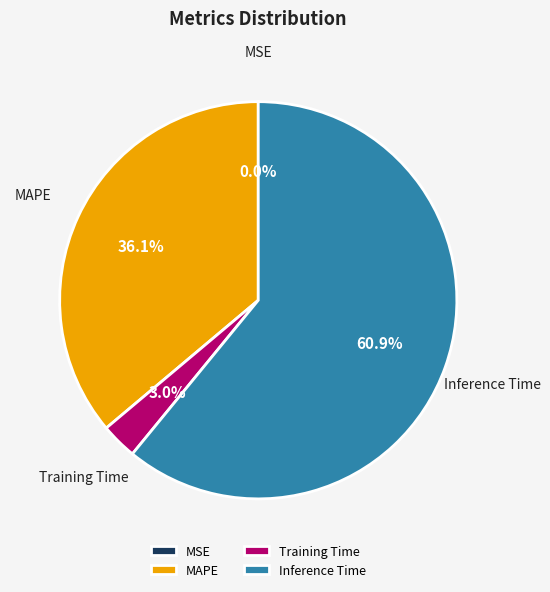

Which slice is the largest?

Inference Time